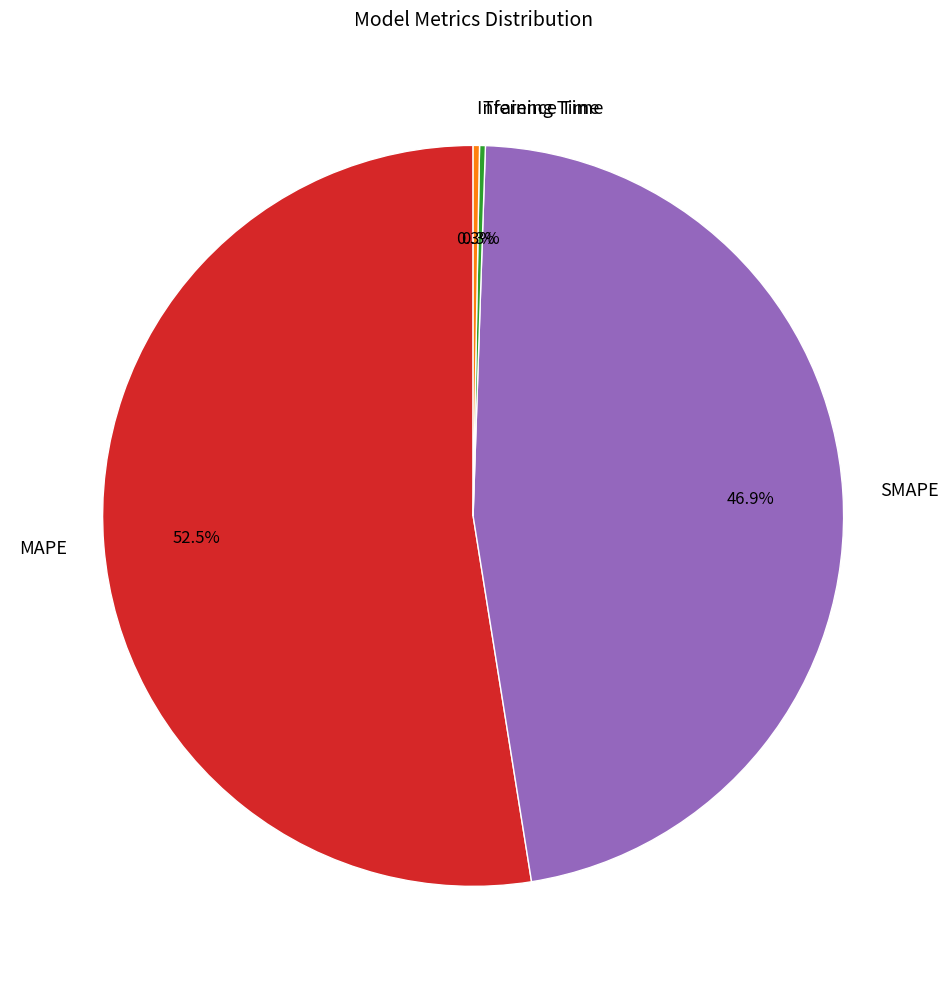

Is it true that SMAPE is 60% of the pie?

False